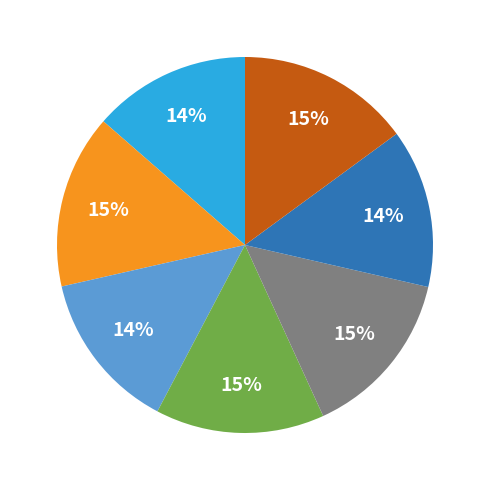

To the nearest percent, what is the difference between the largest and smallest slice percentages?

1%